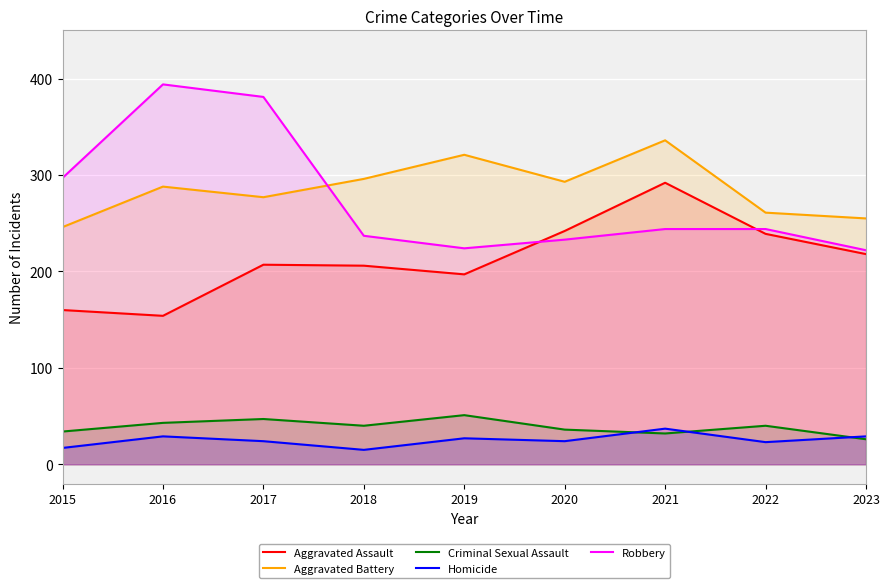

What are all the series names shown in the legend?

Aggravated Assault, Aggravated Battery, Criminal Sexual Assault, Homicide, Robbery